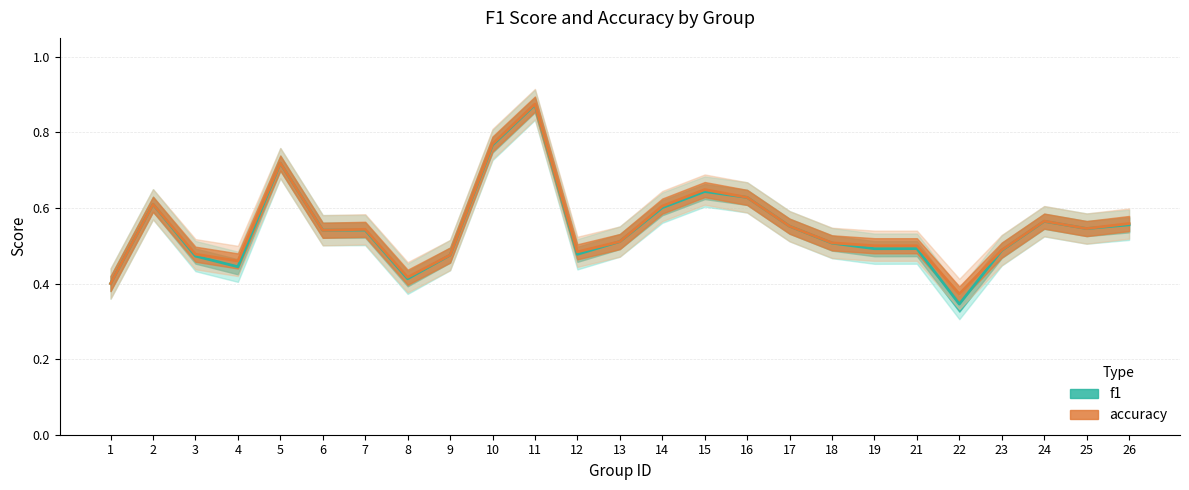

What is the total value across all series at 15?

1.3